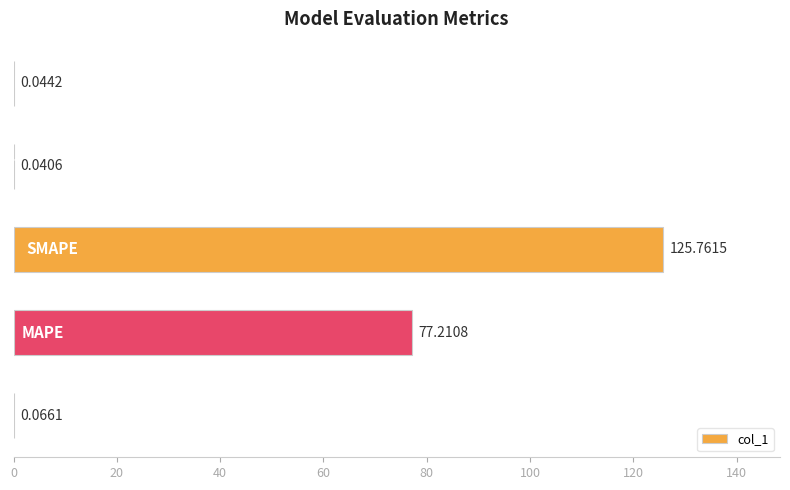

Are the bars horizontal?

Yes